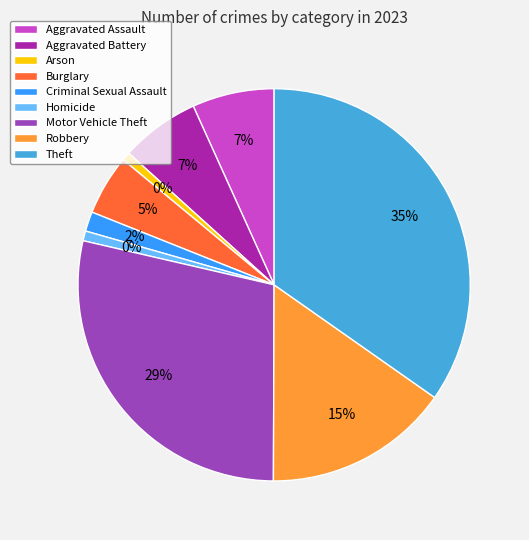

Which category has the smallest portion of the pie?

Arson